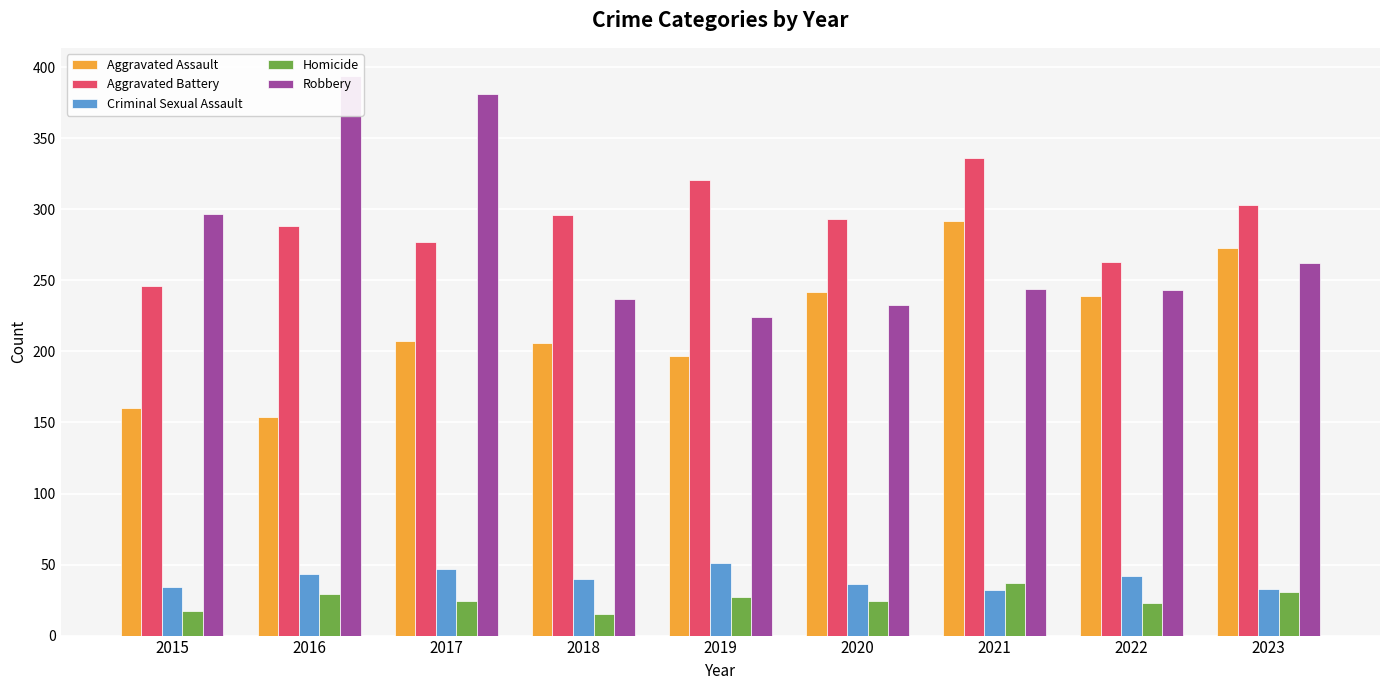

How many bars are there in each group?

5